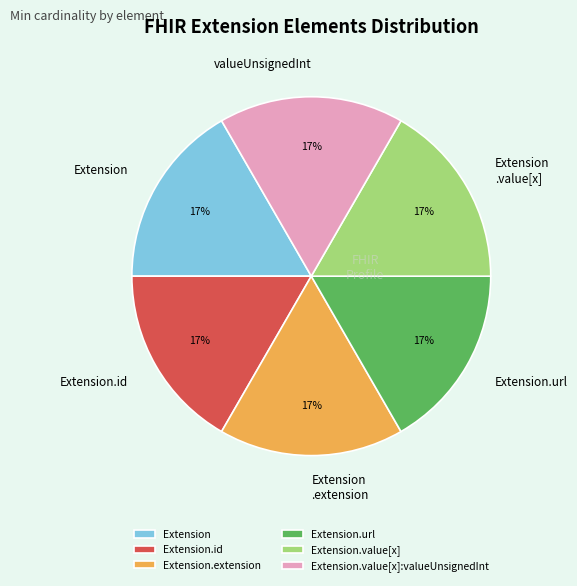

Does Extension.value[x] account for over 50% of the chart?

No